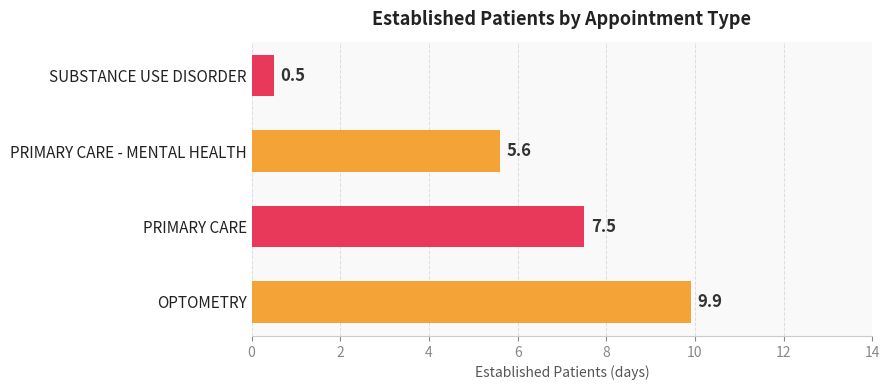

What is the difference between the maximum and minimum values?

9.4